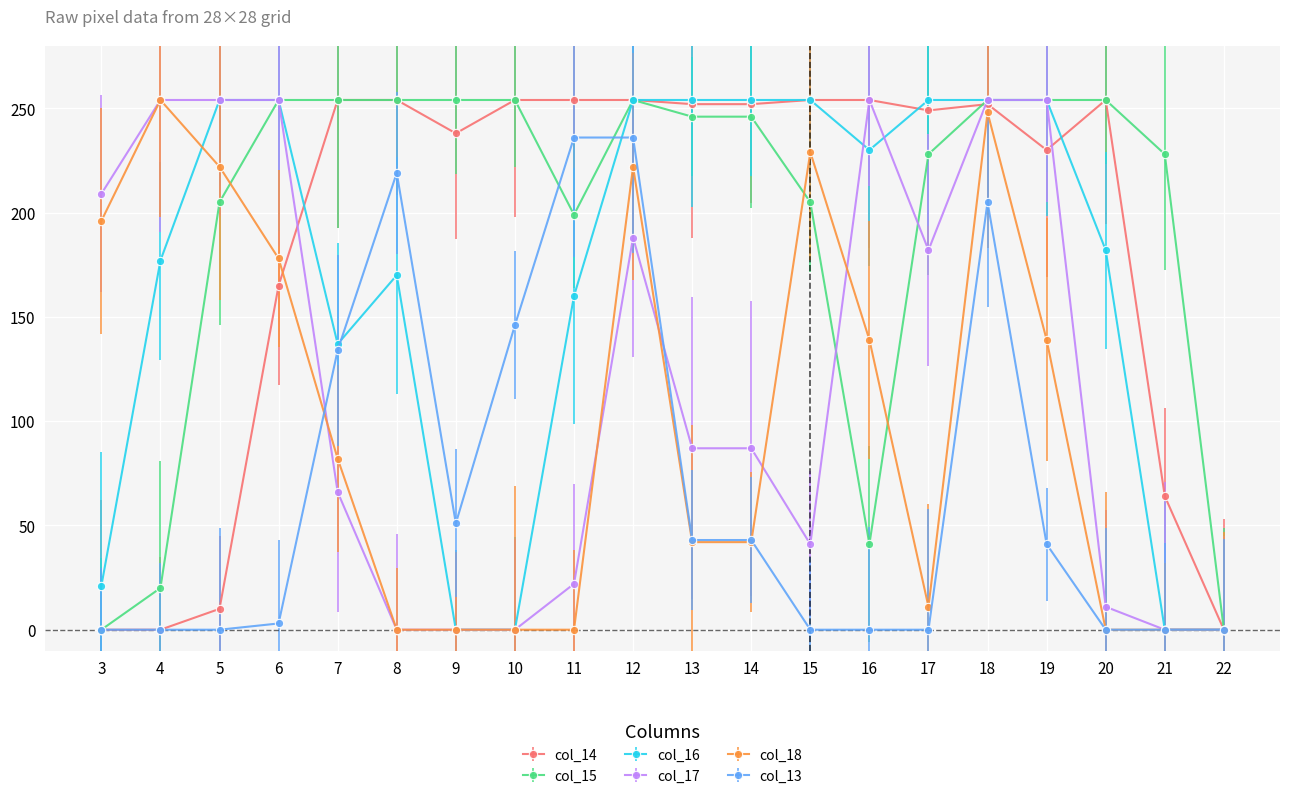

The col_18 series shows 116 at 8. True or false?

False